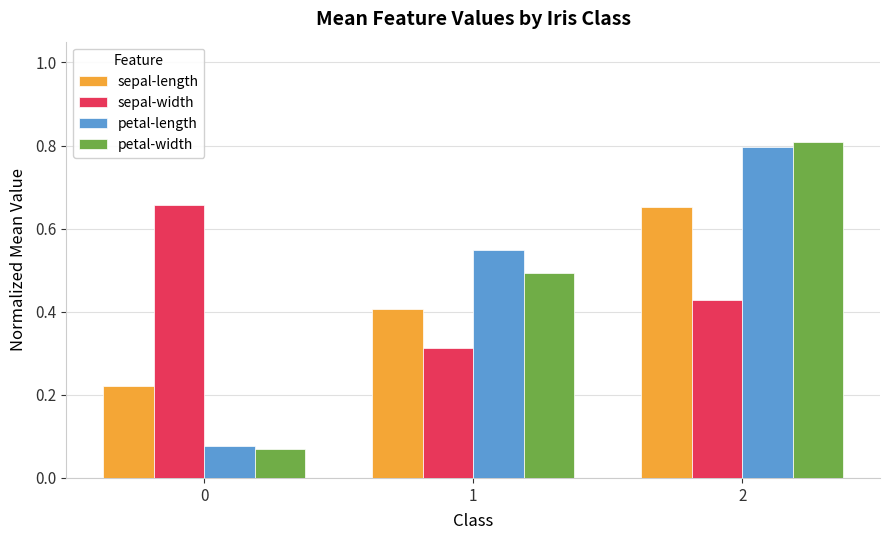

What is the sum of the sepal-width values at 1 and 0?

1.0